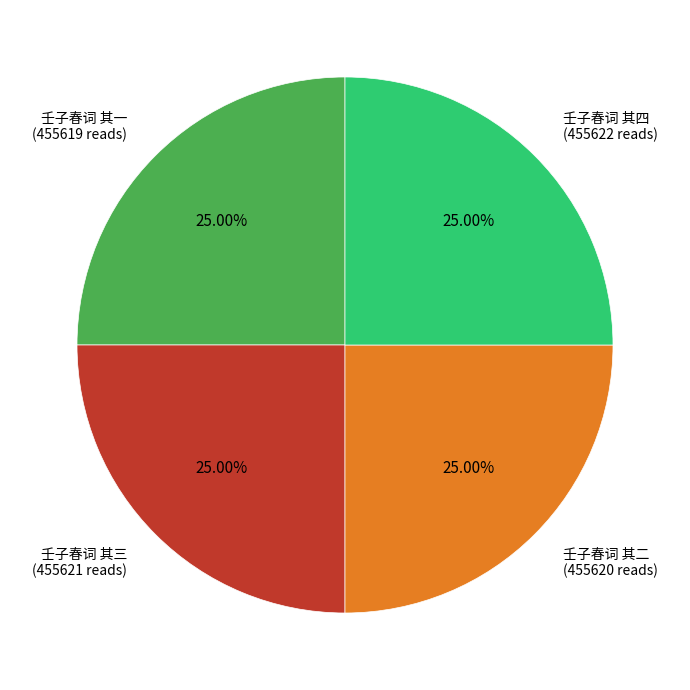

Is there any slice that represents more than half of the pie?

No